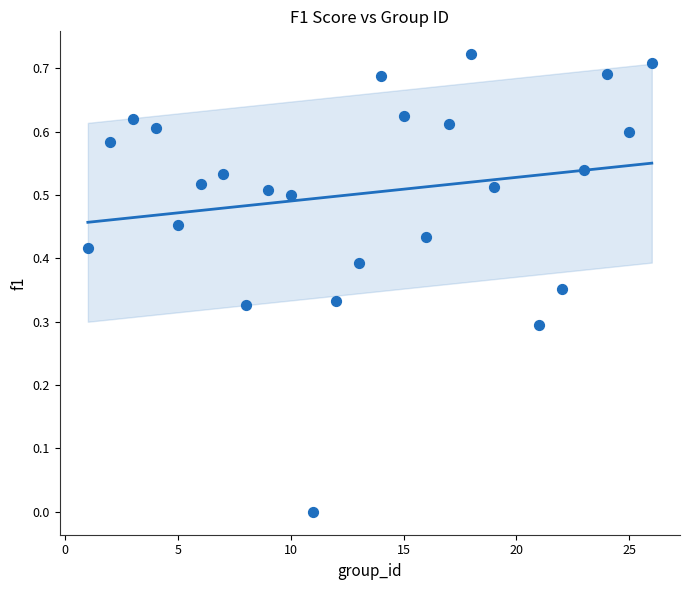

What is the range of X values (max minus min)?

25.0